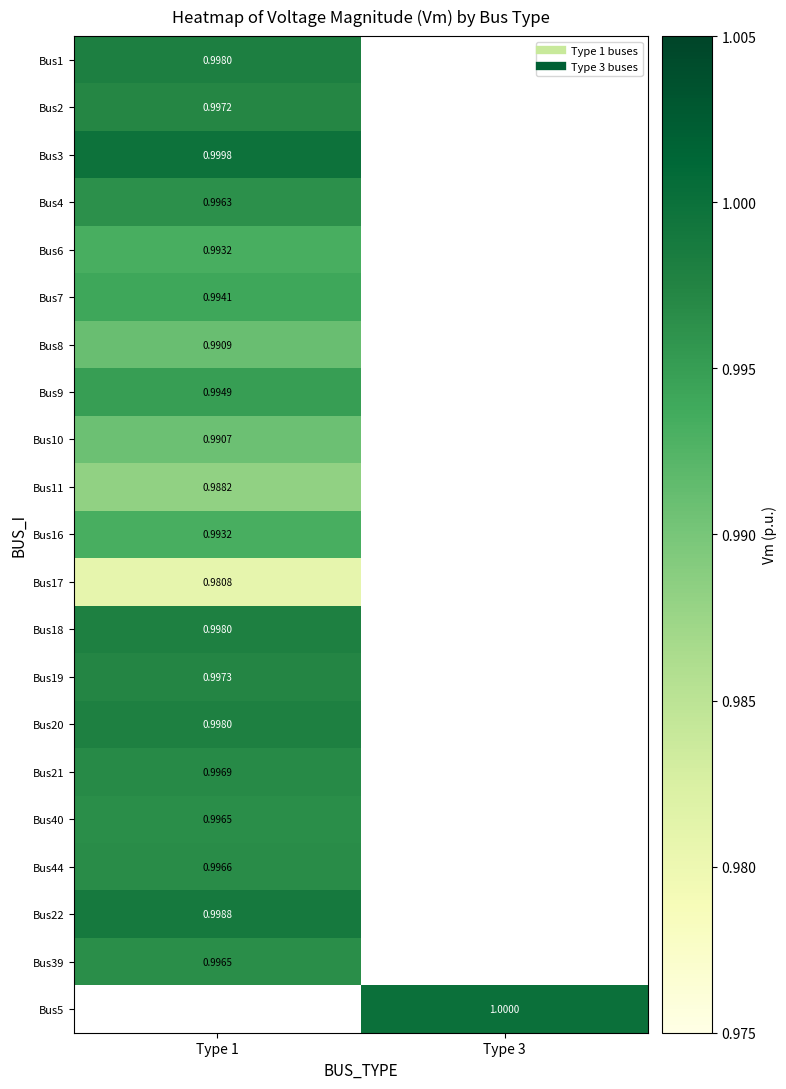

Between Type 1 and Type 3, which is larger?

Type 3